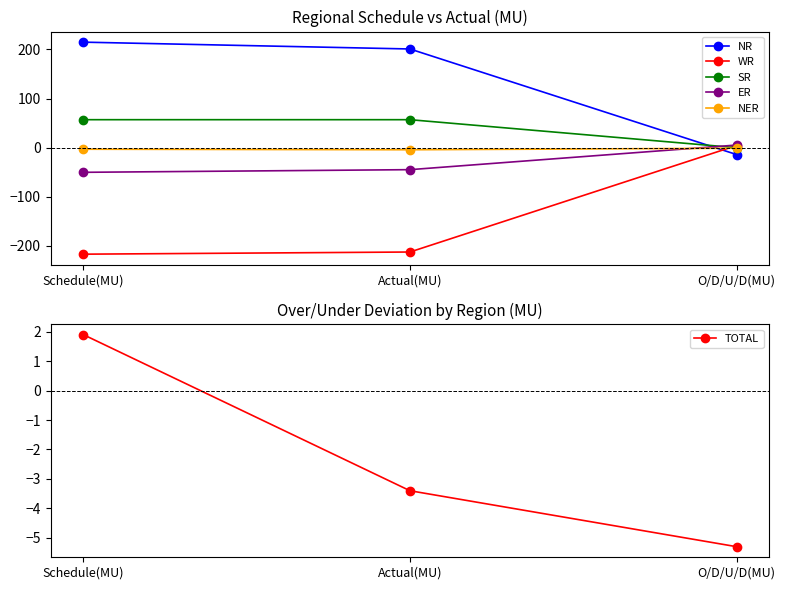

Rank the series by their maximum value, from highest to lowest.

NR, SR, ER, WR, TOTAL, NER